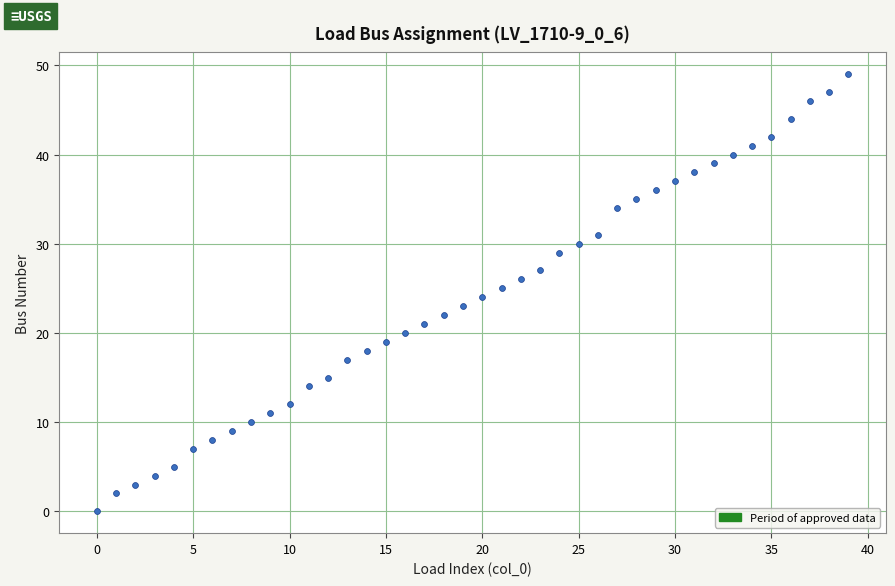

What is the range of Y values (max minus min)?

49